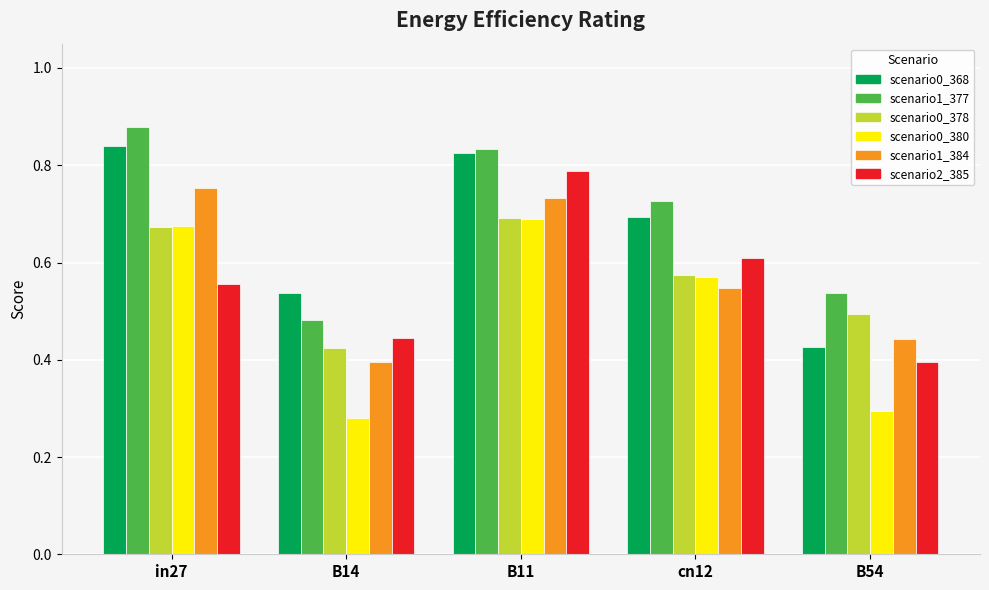

How many bars are there in total?

30